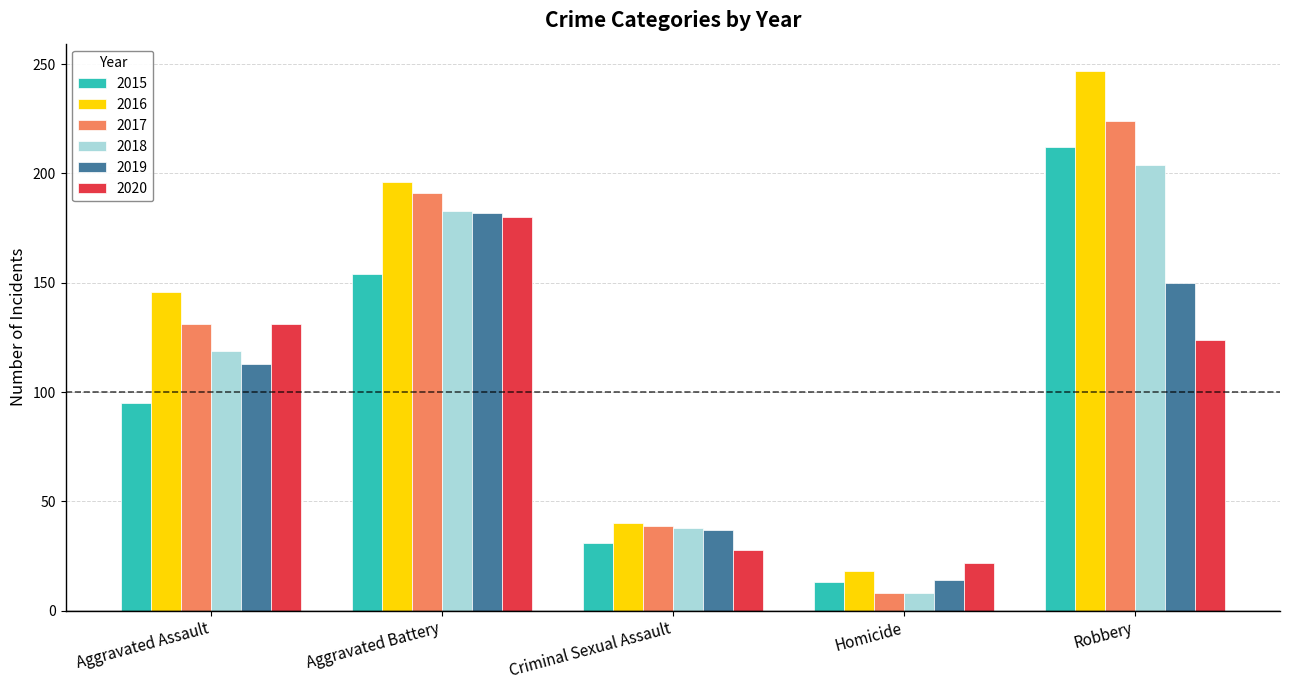

Which series has the widest spread of values?

2016